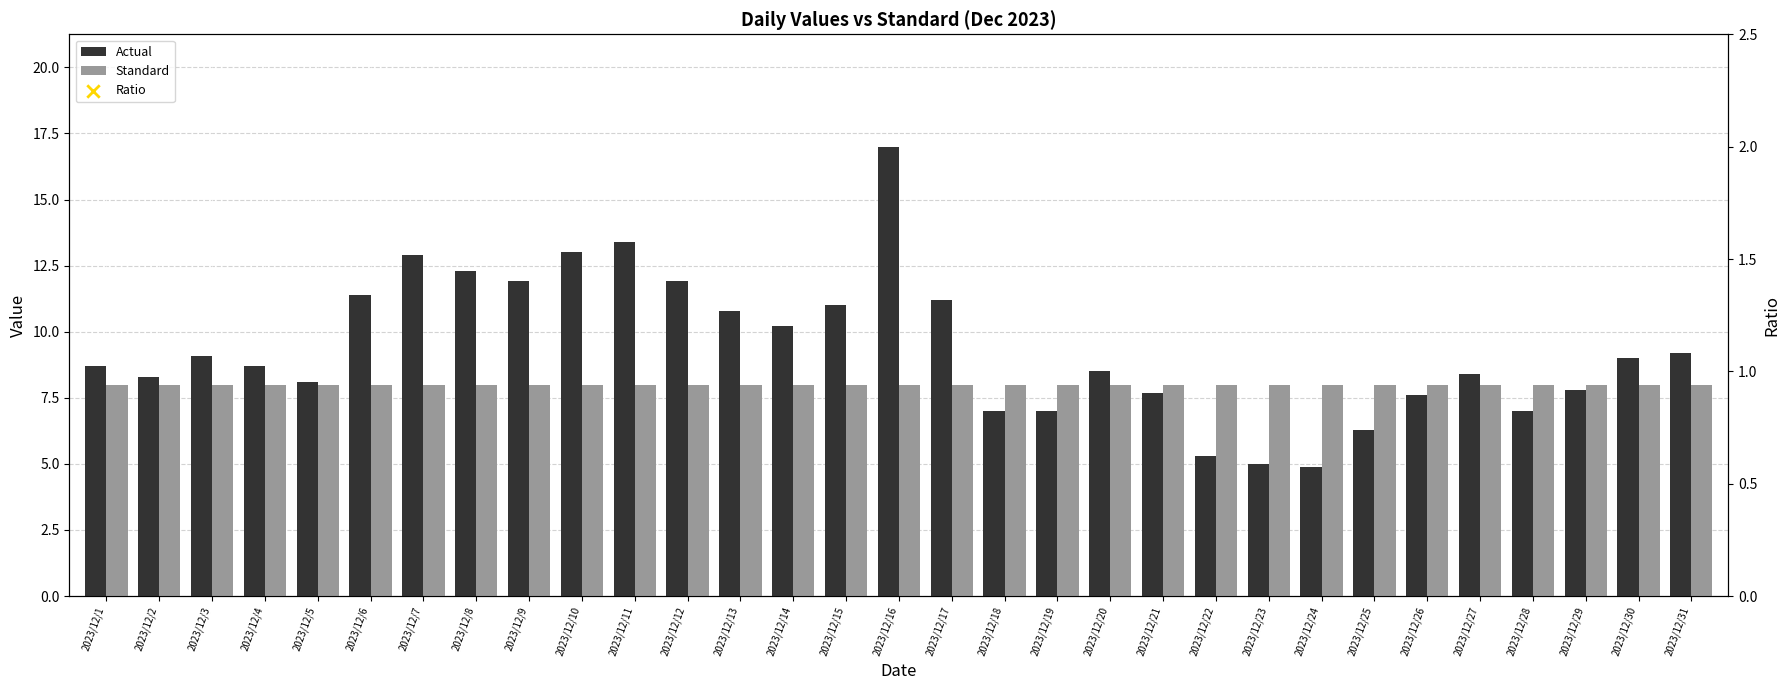

Which series contains the lowest Y value?

Actual